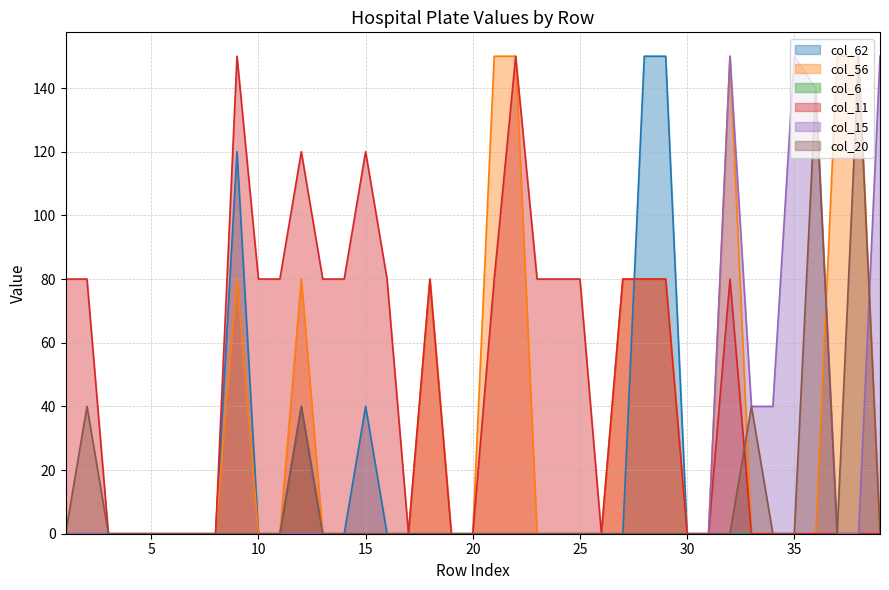

List the labels in order of col_62 value, largest first.

28, 29, 9, 12, 15, 1, 2, 3, 4, 5, 6, 7, 8, 10, 11, 13, 14, 16, 17, 18, 19, 20, 21, 22, 23, 24, 25, 26, 27, 30, 31, 32, 33, 34, 35, 36, 37, 38, 39